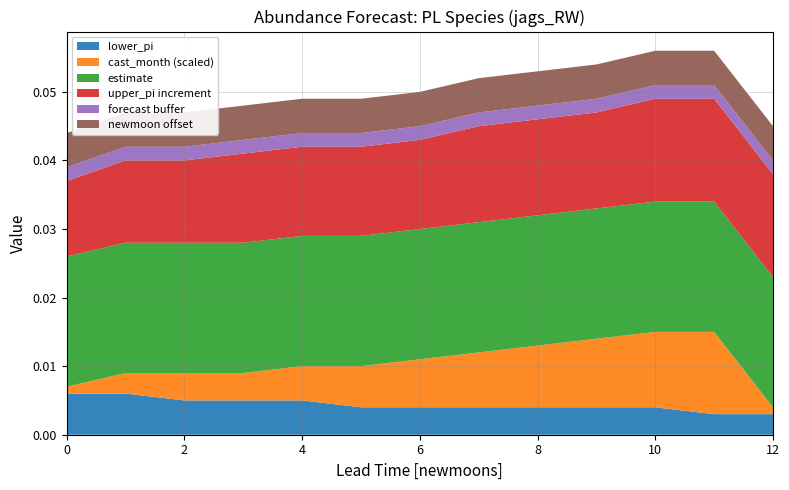

Does the chart have visible grid lines?

Yes